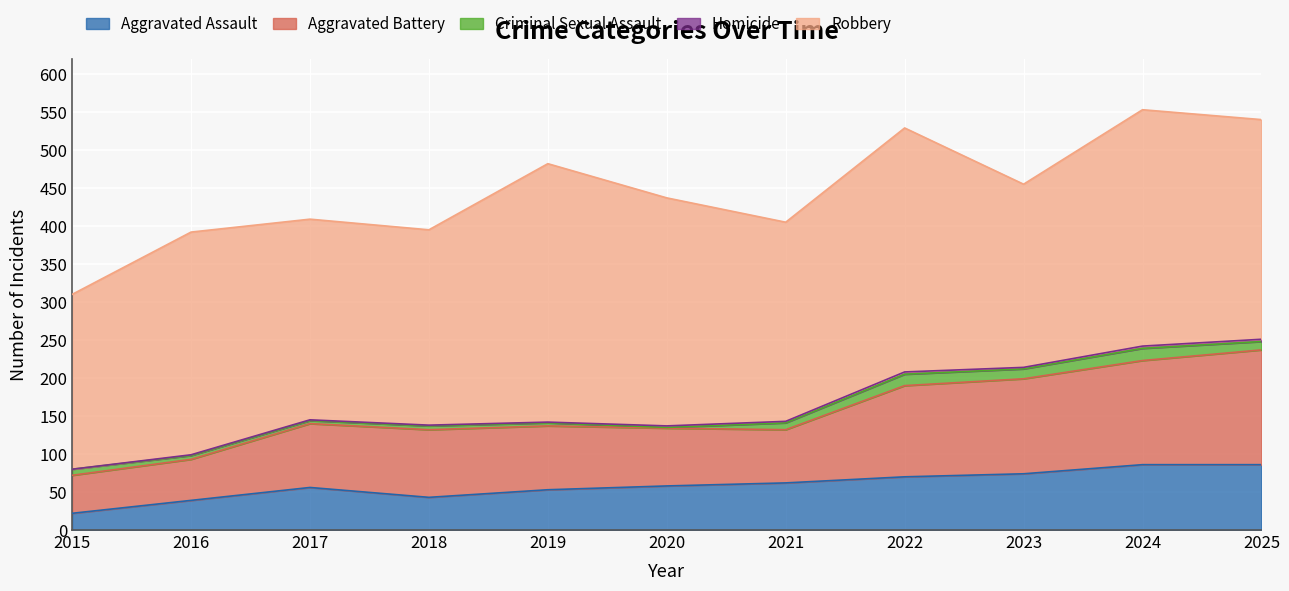

The value of Robbery at 2025 is 158. True or false?

False